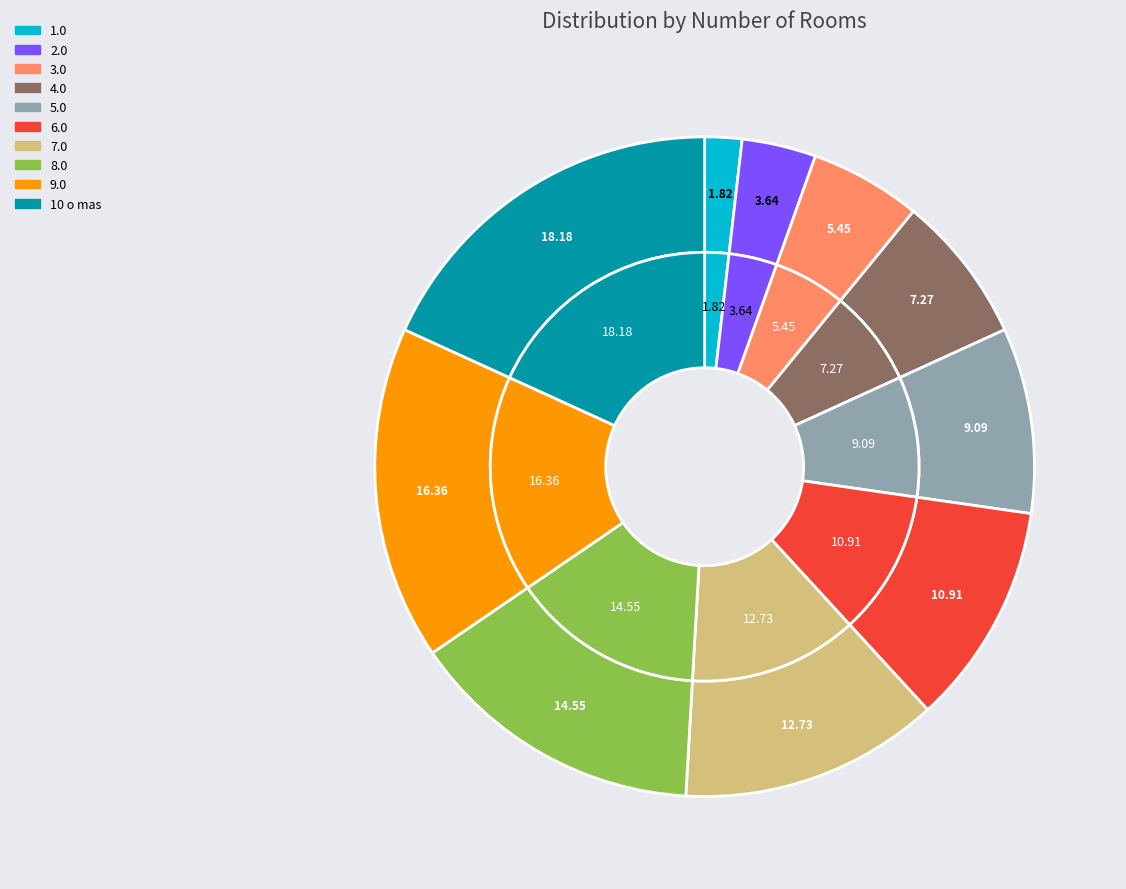

To the nearest percent, what is the average slice percentage?

10%